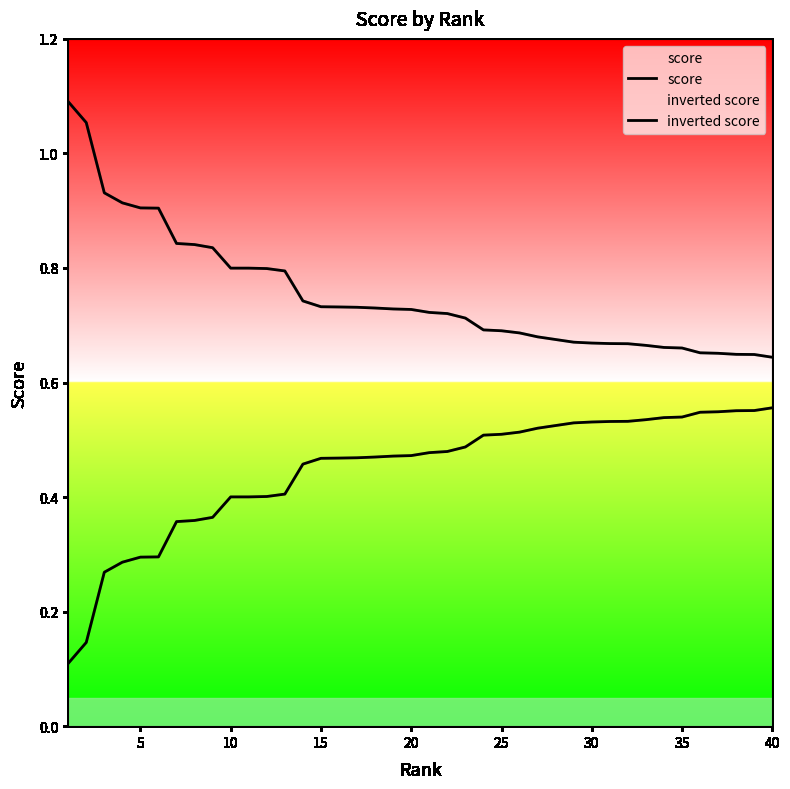

What is the highest value of the score series?

1.1